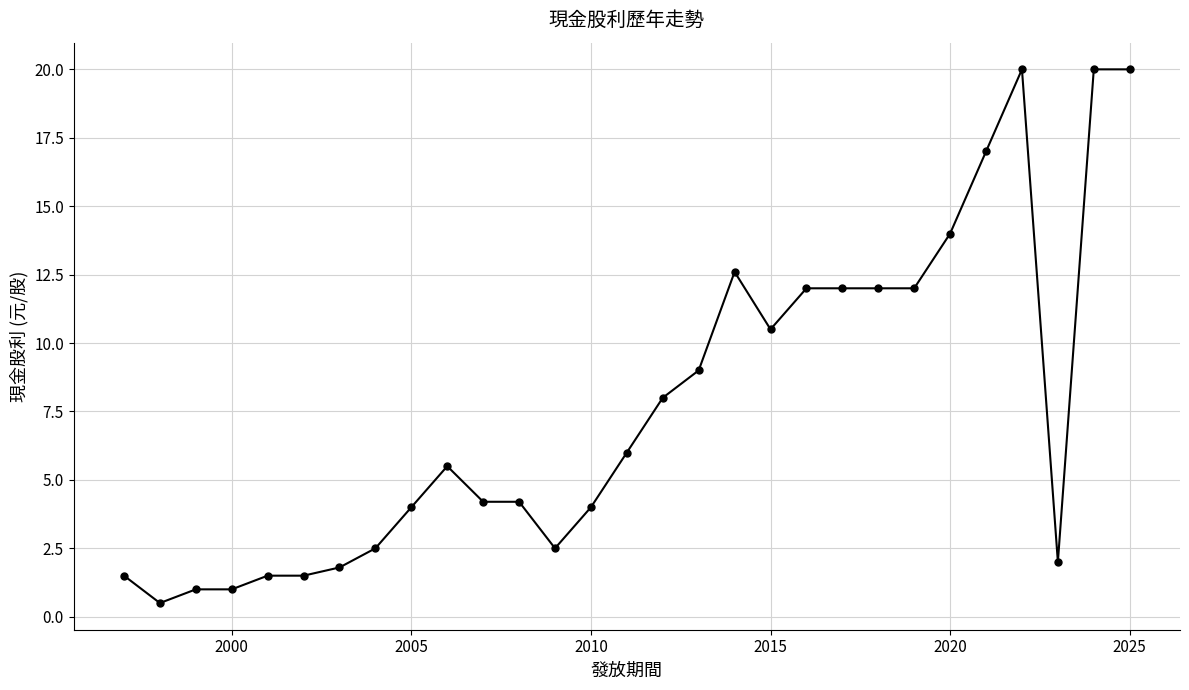

How many values are below 5?

14